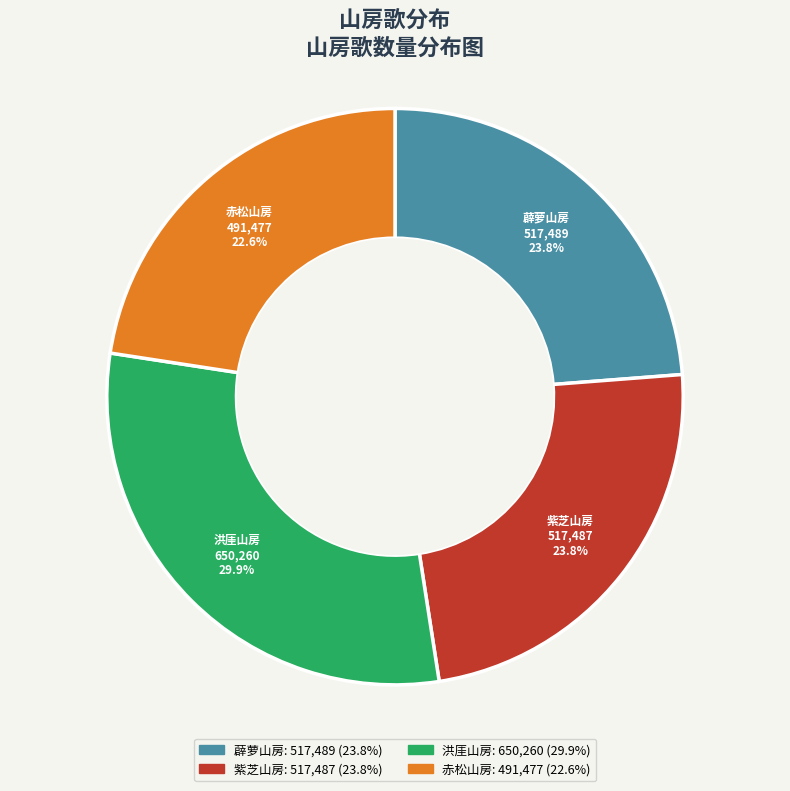

How many slices are in this pie chart?

4